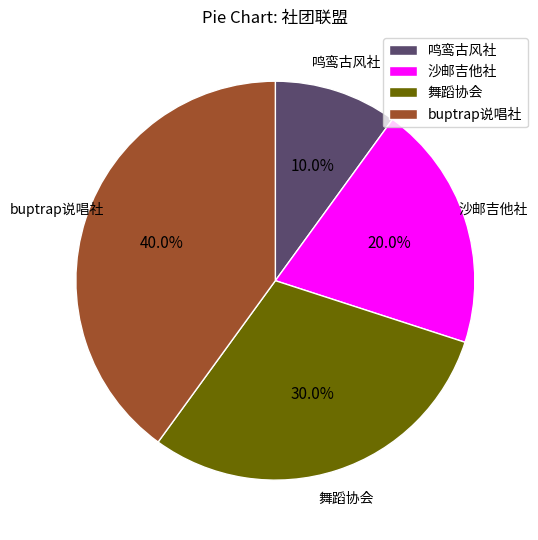

What portion of the pie excludes 鸣鸾古风社?

90.0%